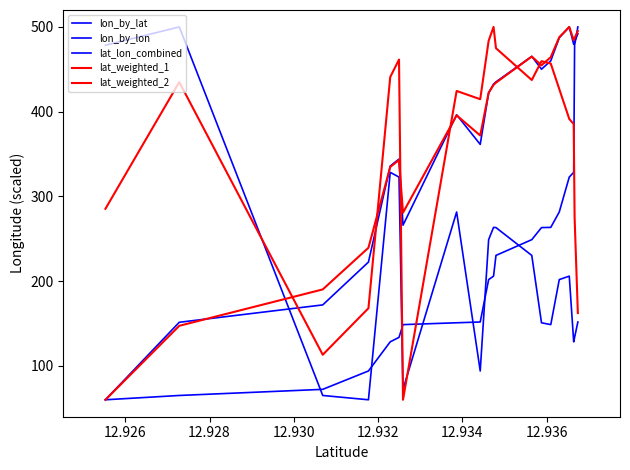

Is this an area chart (filled region under the line)?

No